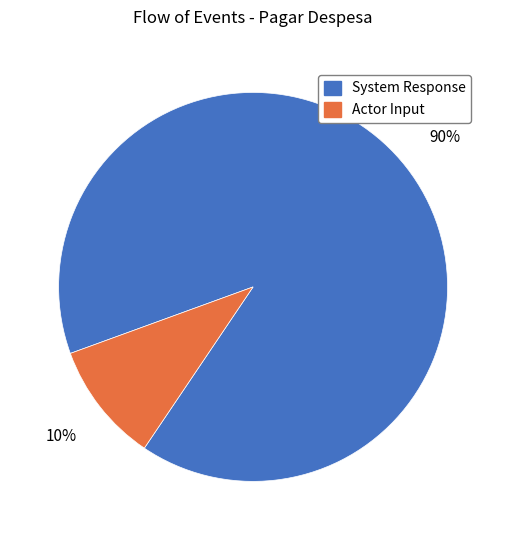

Approximately how many times larger is the value at Actor Input compared to System Response?

0.1